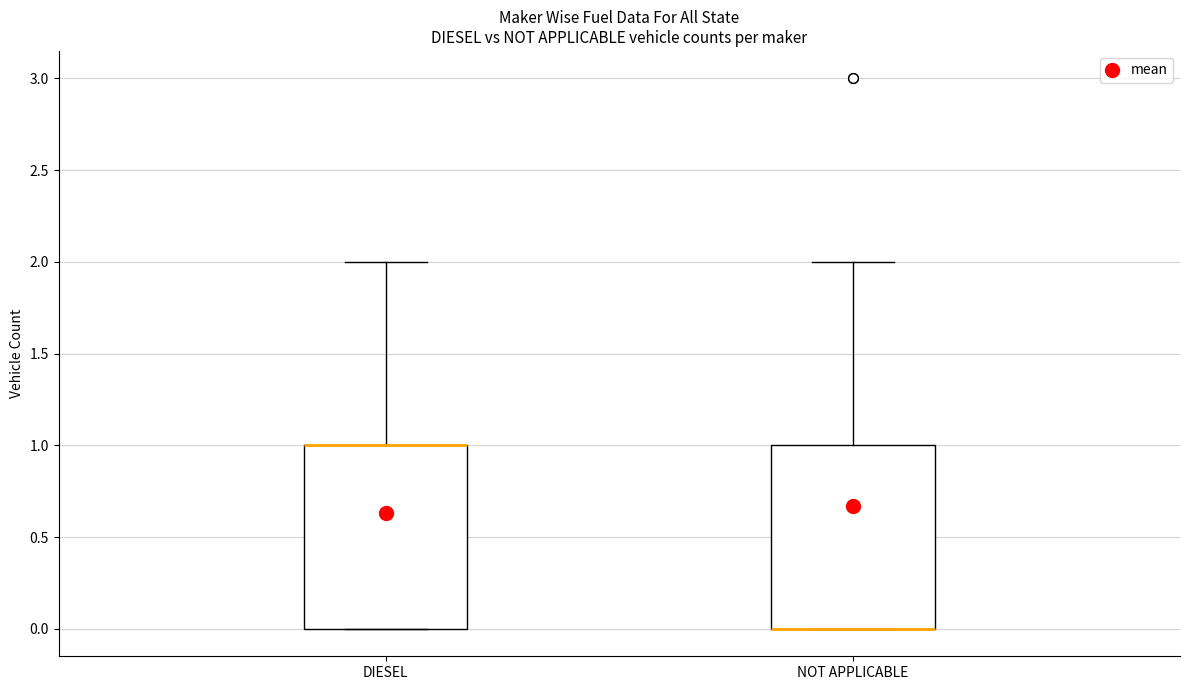

Reading left to right, read every box against the y-axis: the position of its median line, the range the box covers, and the ends of its whiskers. The values are not printed on the chart, so give them approximately, as read against the axis.

DIESEL: median 1 (drawn on the box's upper edge), box 0 to 1, whiskers 0 to 2
NOT APPLICABLE: median 0 (drawn on the box's lower edge), box 0 to 1, whiskers 0 to 2